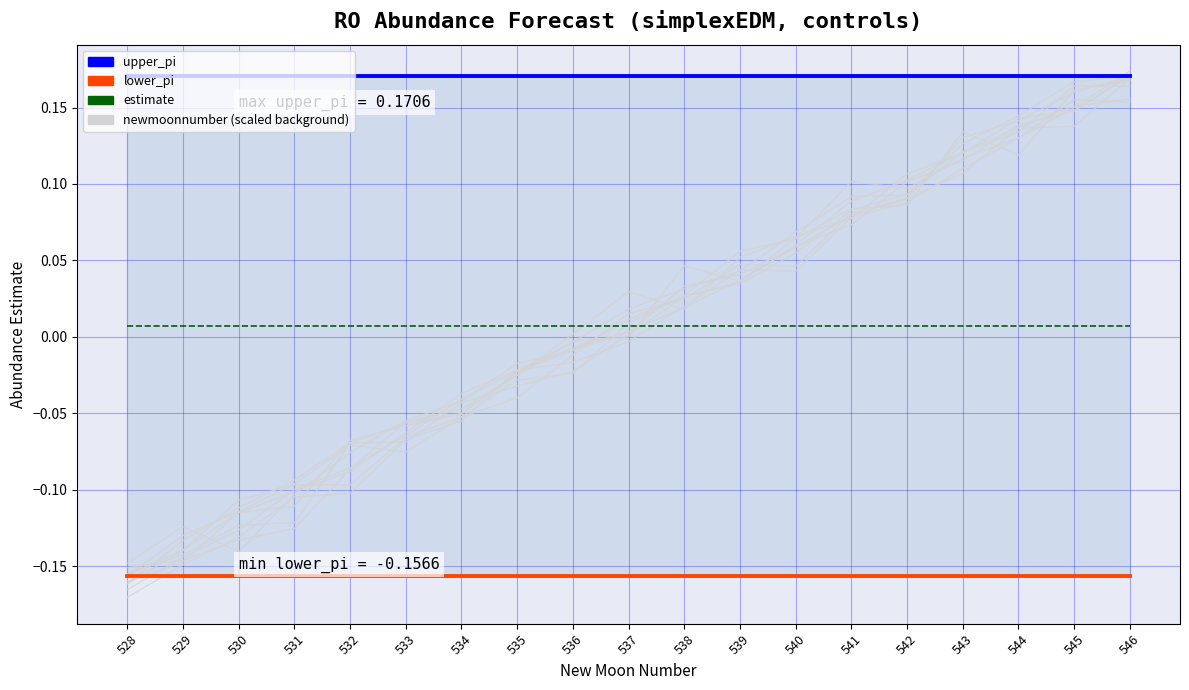

True or false: lower_pi has a value of -0.2 at 546.

True